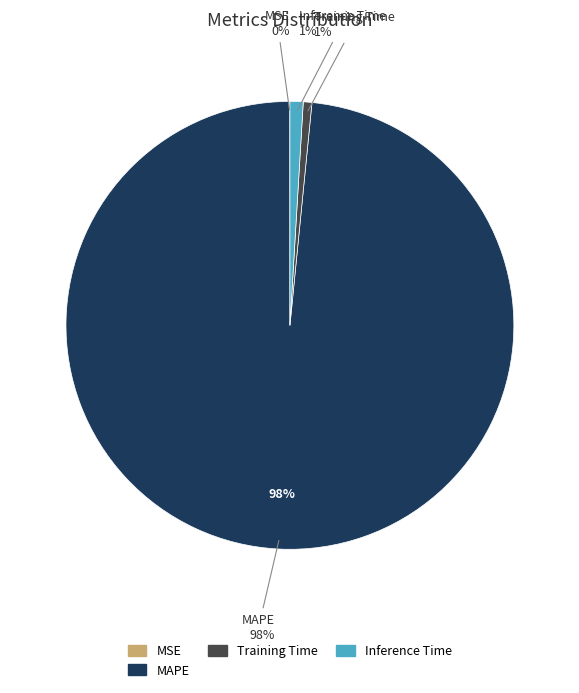

Is the sum of Inference Time and Training Time greater than half?

No